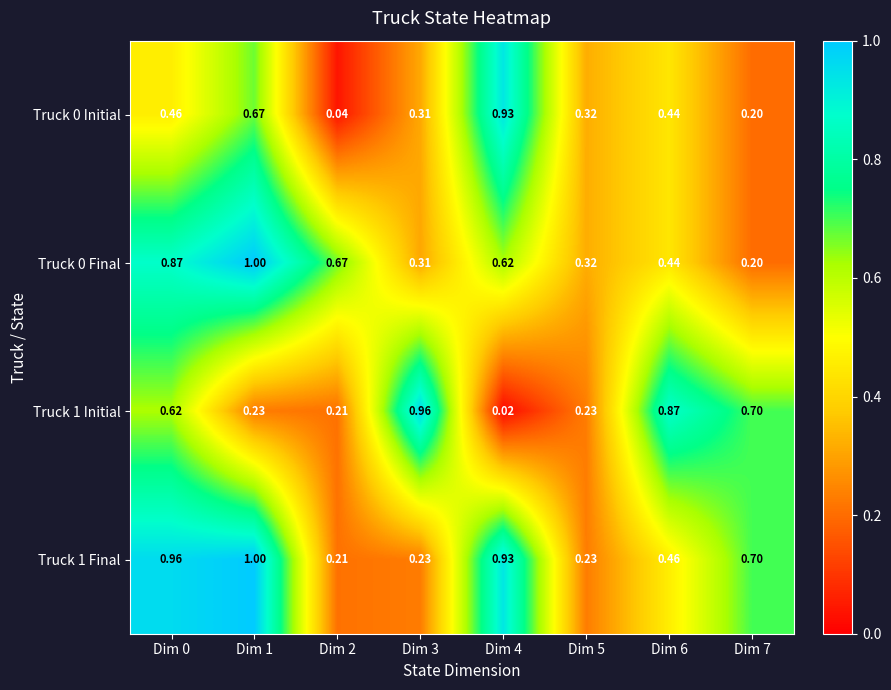

Is the value of Truck 0 Initial at Dim 6 greater than the value of Truck 1 Final at Dim 2?

Yes